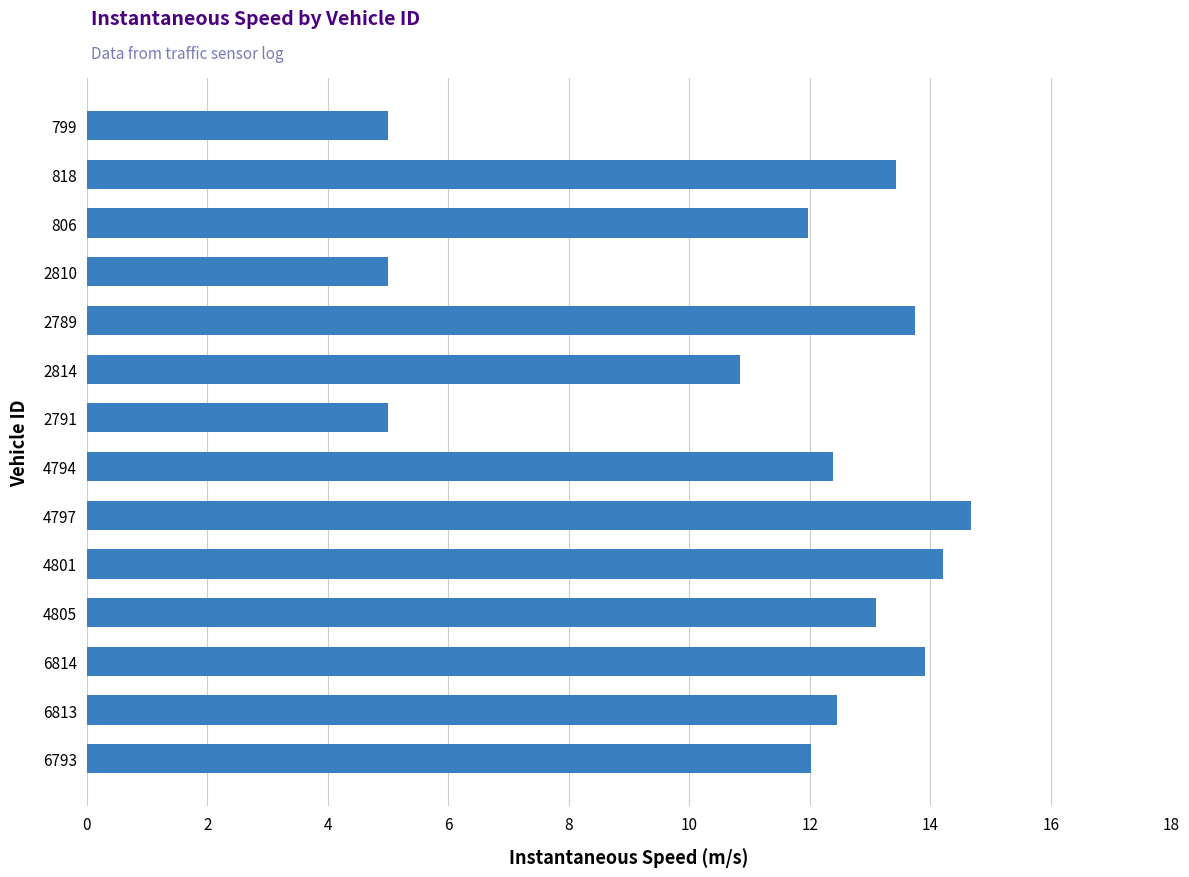

What is the ratio of the value at 4797 to the value at 6814?

1.1